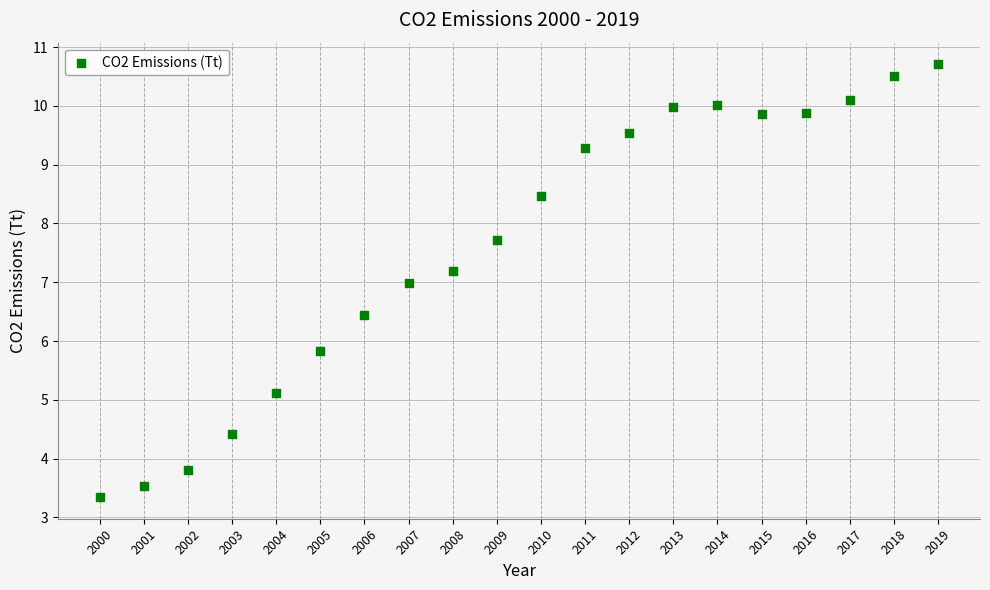

What is the range of X values (max minus min)?

19.0